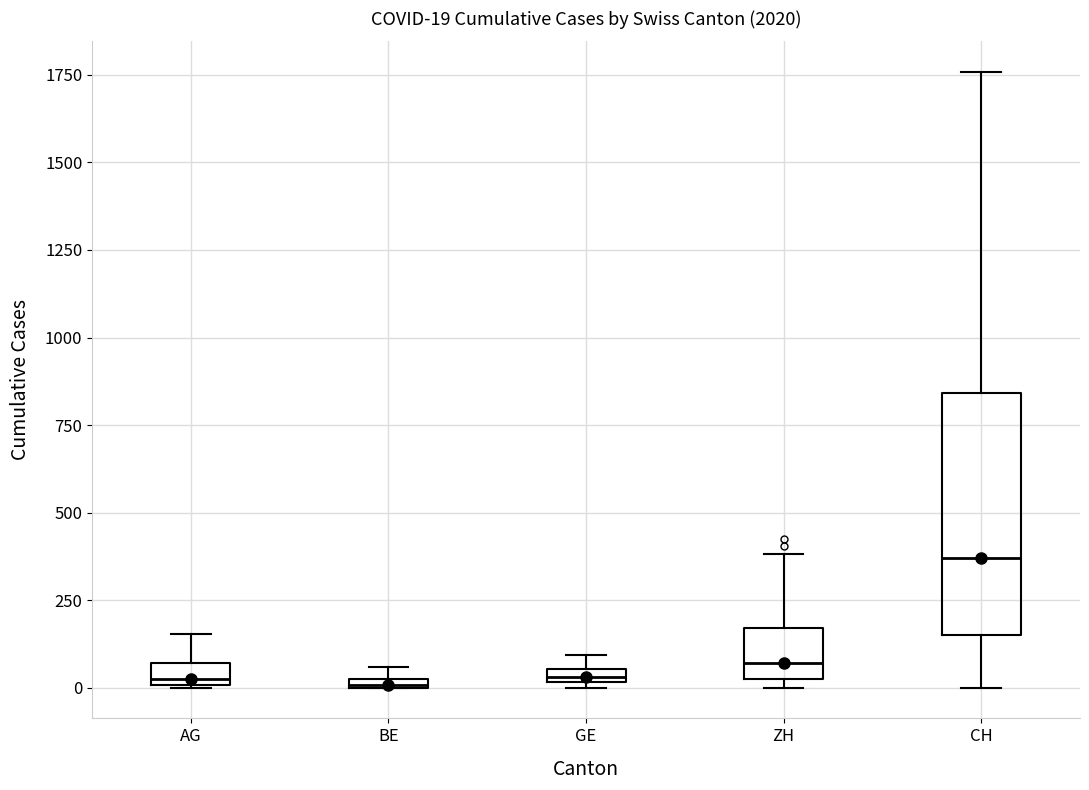

Comparing the boxes themselves (not the whiskers), which one is the tallest?

CH